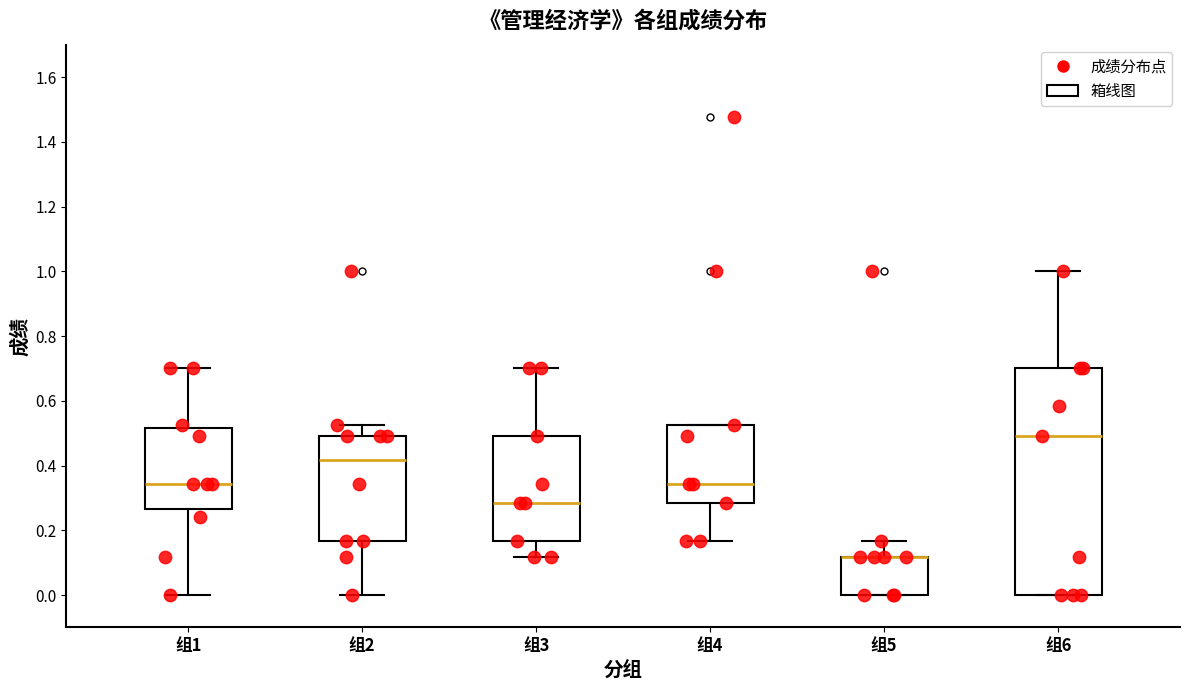

Reading left to right, transcribe this box plot: for each box, give where its median line is, the range the box spans, and where its two whiskers end, as read against the y-axis. The values are not printed on the chart, so give them approximately, as read against the axis.

组1: median 0.34, box 0.26 to 0.52, whiskers 0.00 to 0.70
组2: median 0.42, box 0.16 to 0.50, whiskers 0.00 to 0.52
组3: median 0.28, box 0.16 to 0.50, whiskers 0.12 to 0.70
组4: median 0.34, box 0.28 to 0.52, whiskers 0.16 to 0.52
组5: median 0.12 (drawn on the box's upper edge), box 0.00 to 0.12, whiskers 0.00 to 0.16
组6: median 0.50, box 0.00 to 0.70, whiskers 0.00 to 1.00